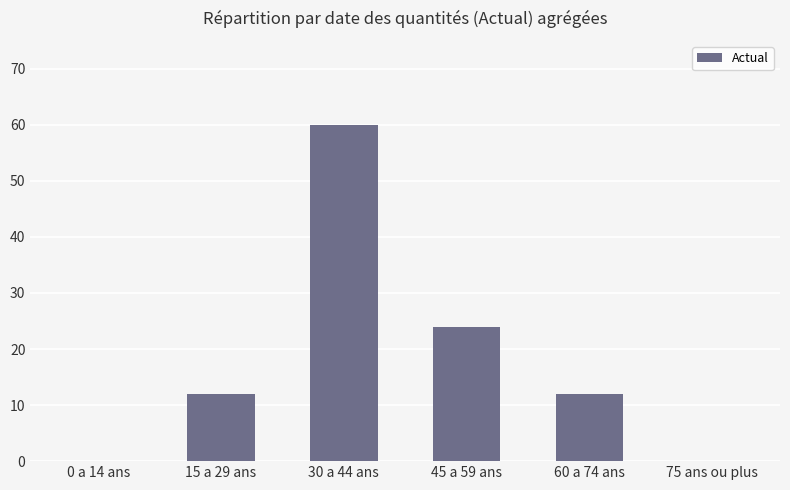

Which category has the highest value across all series?

30 a 44 ans